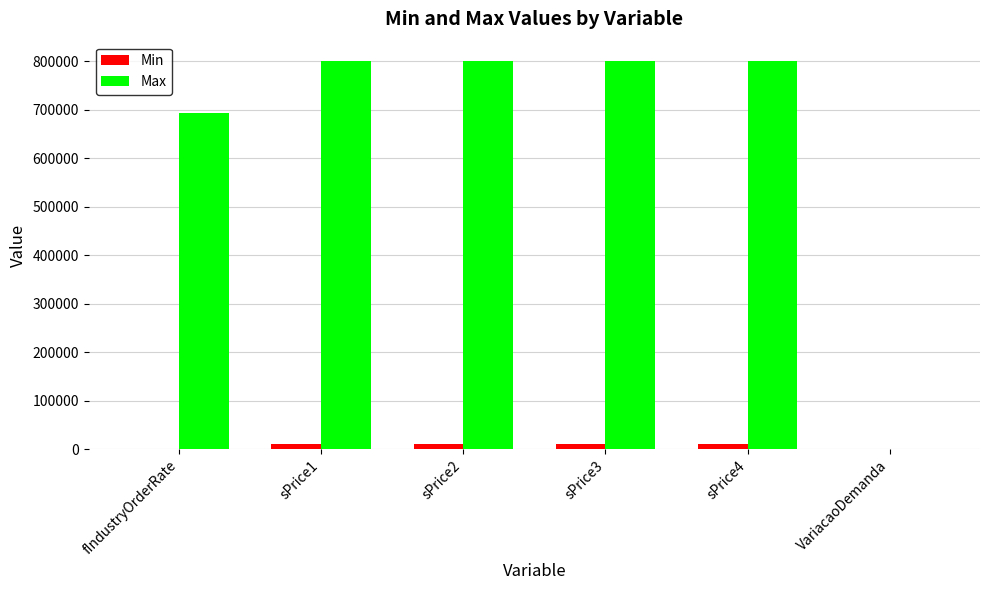

Which series has the largest total across all categories?

Max